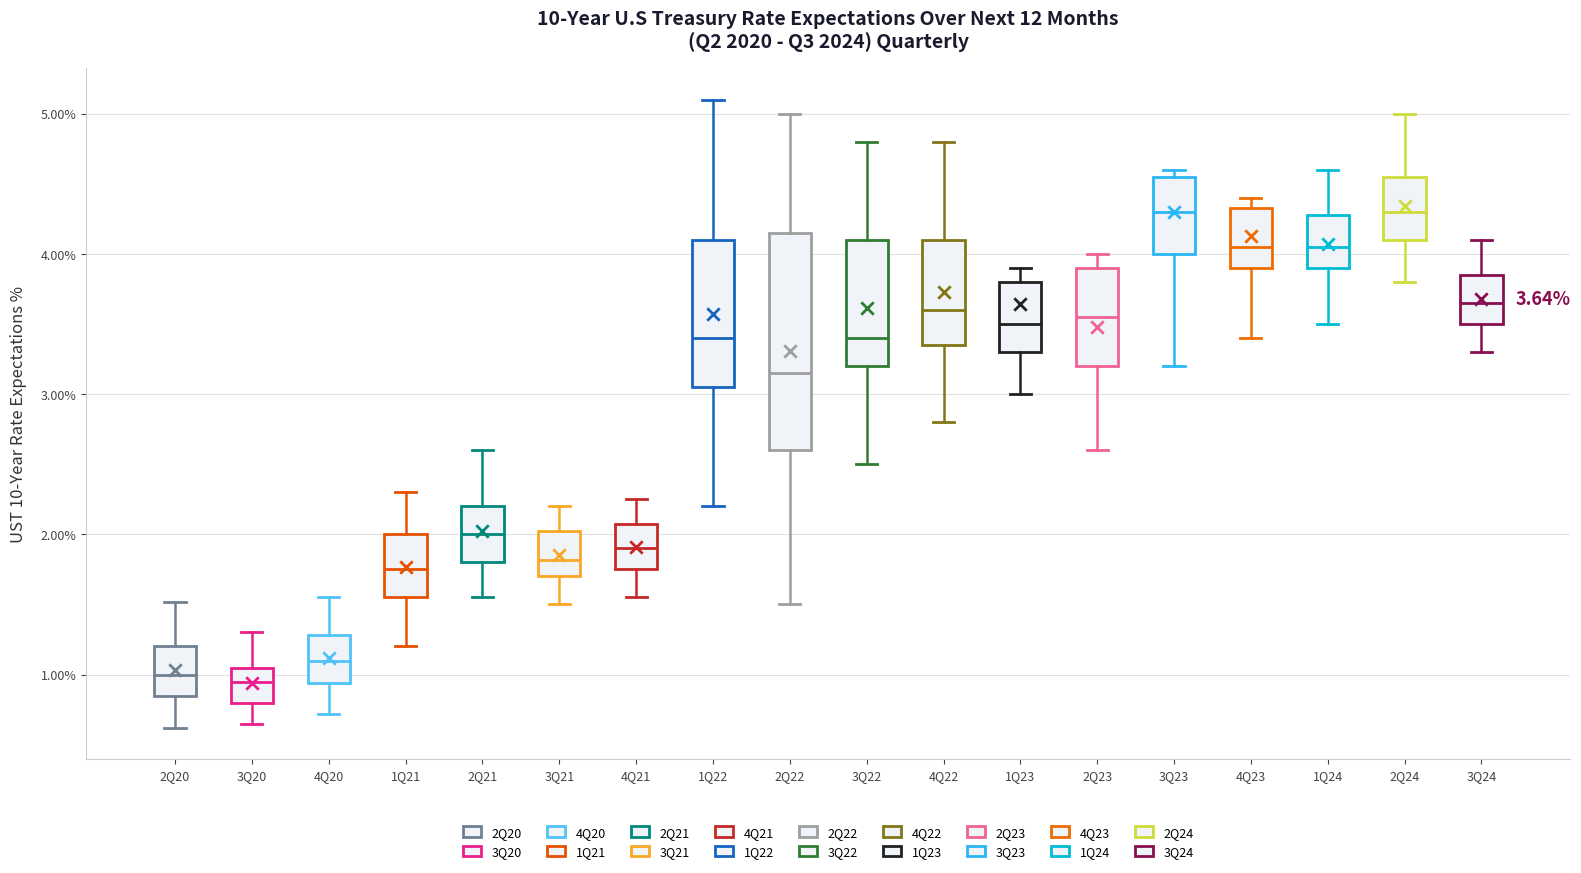

Comparing the boxes themselves (not the whiskers), which one is the tallest?

2Q22